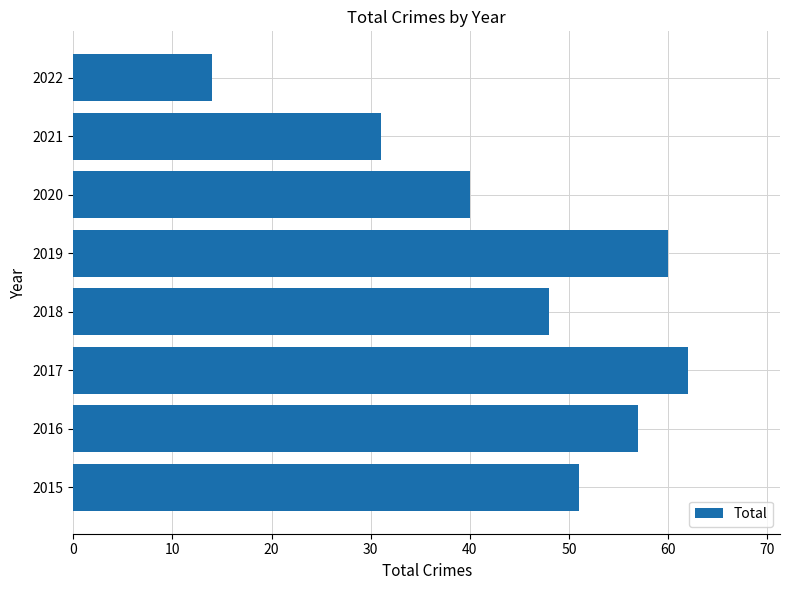

List the labels in order of value, largest first.

2017, 2019, 2016, 2015, 2018, 2020, 2021, 2022